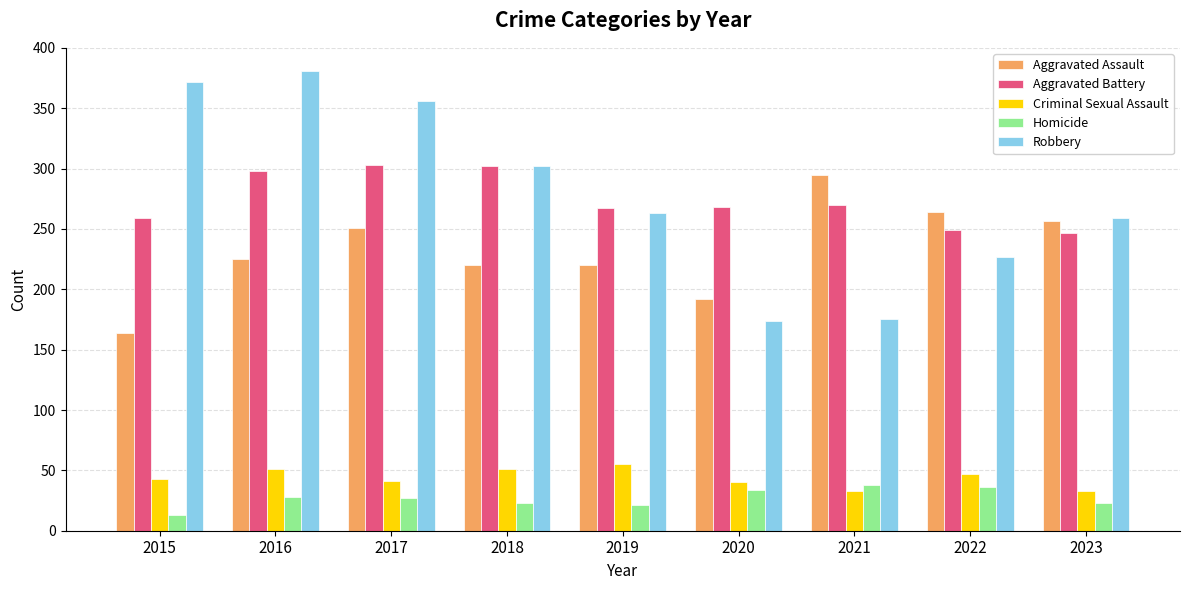

Are the bars grouped side by side (vs. stacked)?

Yes